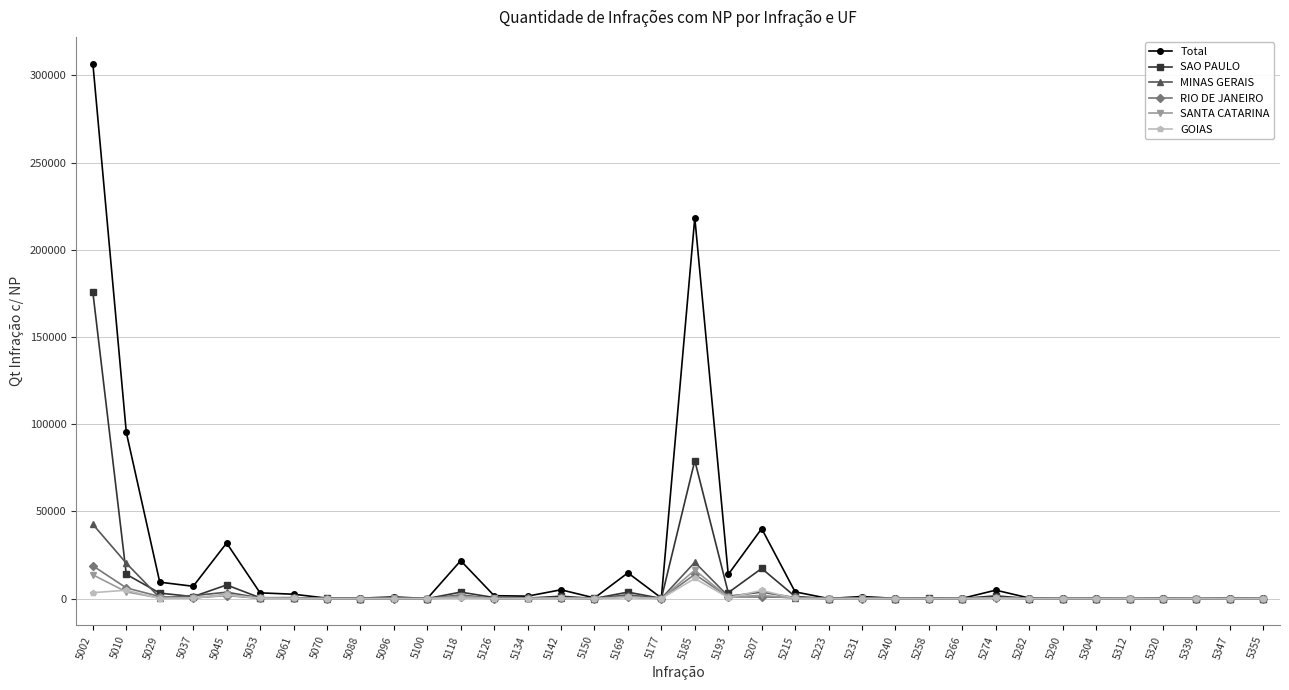

Between 5010 and 5312, which series saw the biggest shift?

Total